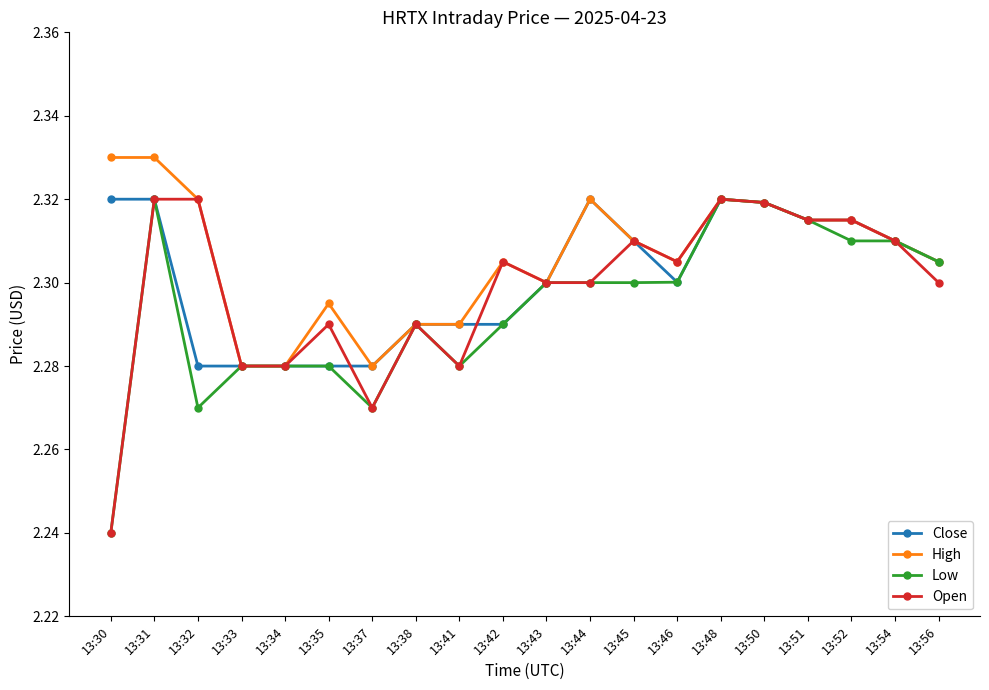

The value of Open at 13:30 is 3.6. True or false?

False